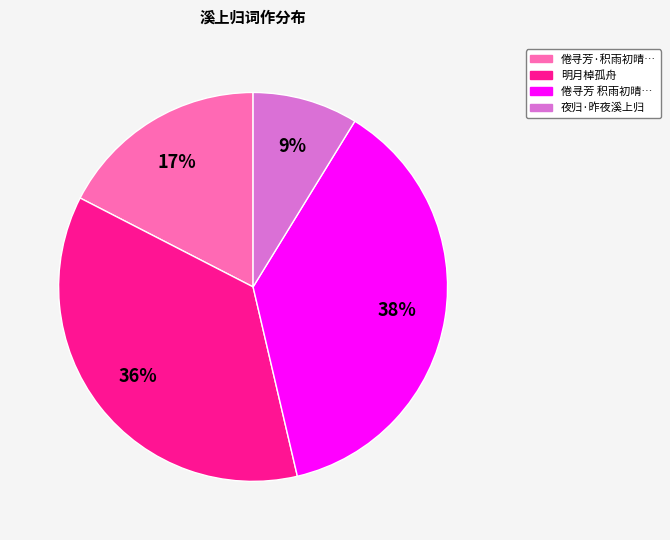

How many segments does this pie chart have?

4